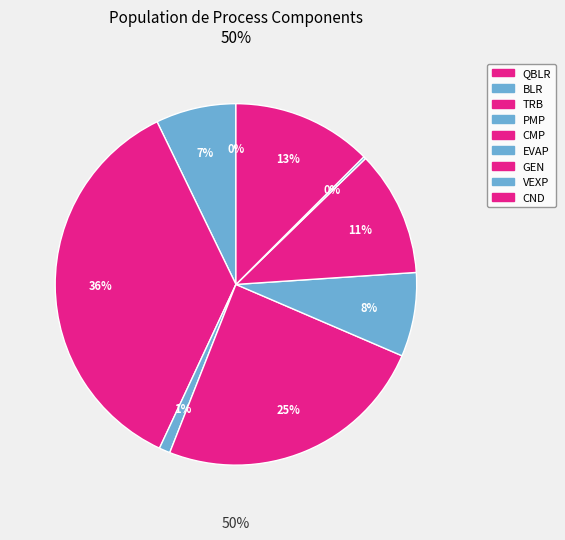

To the nearest percent, what is the difference between the largest and smallest slice percentages?

36%